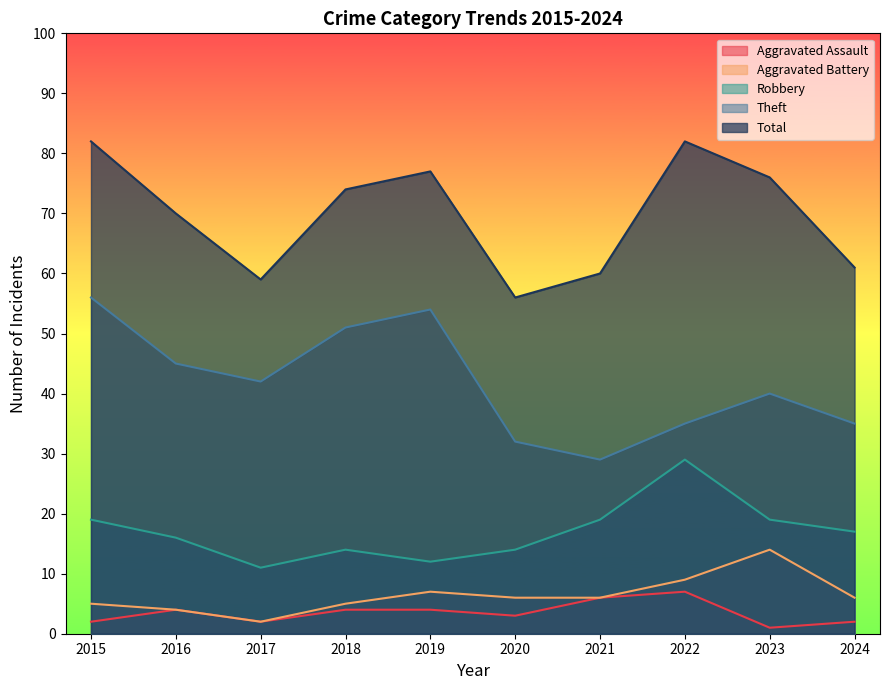

What is the sum of the Total values at 2019 and 2016?

147